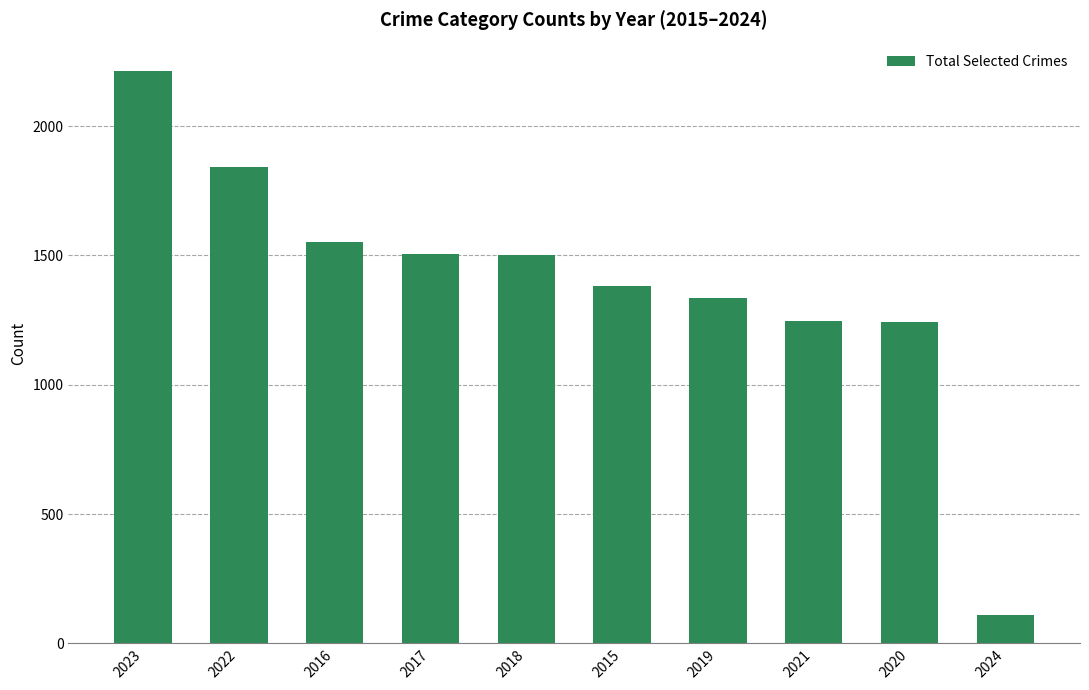

How many bars are there in total?

10